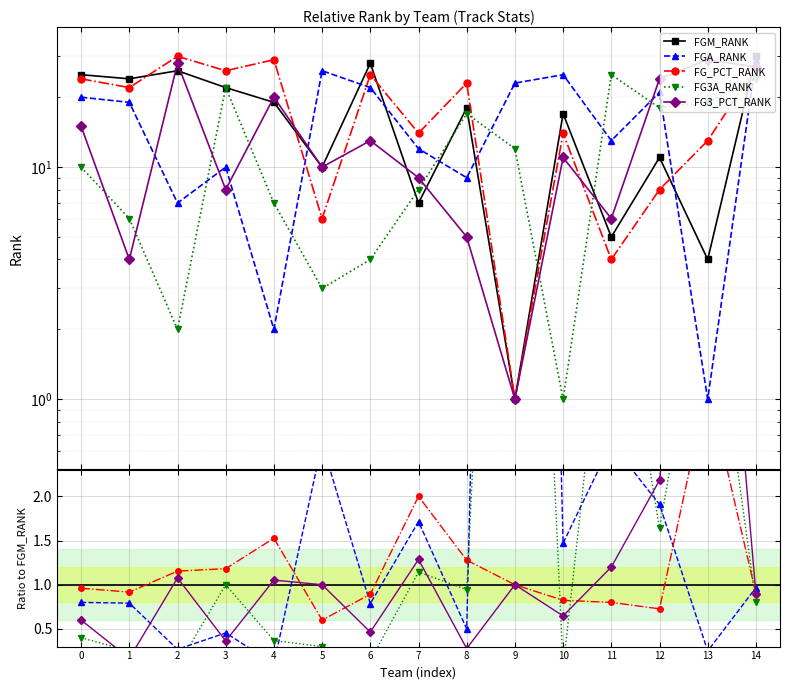

The FGA_RANK series shows 0.6 at 5. True or false?

False